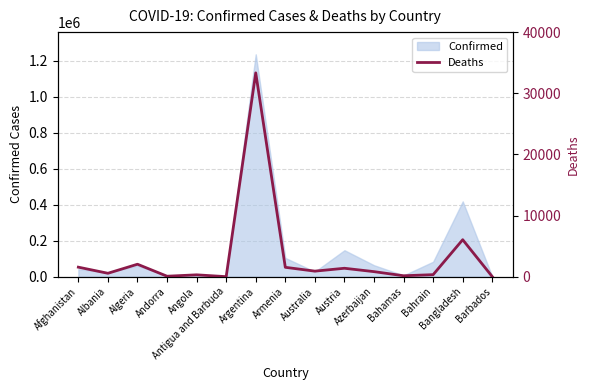

Reading right to left, extract all data points from this chart.

7	6049	329	152	824	1377	907	1533	33348	3	303	75	2036	557	1556